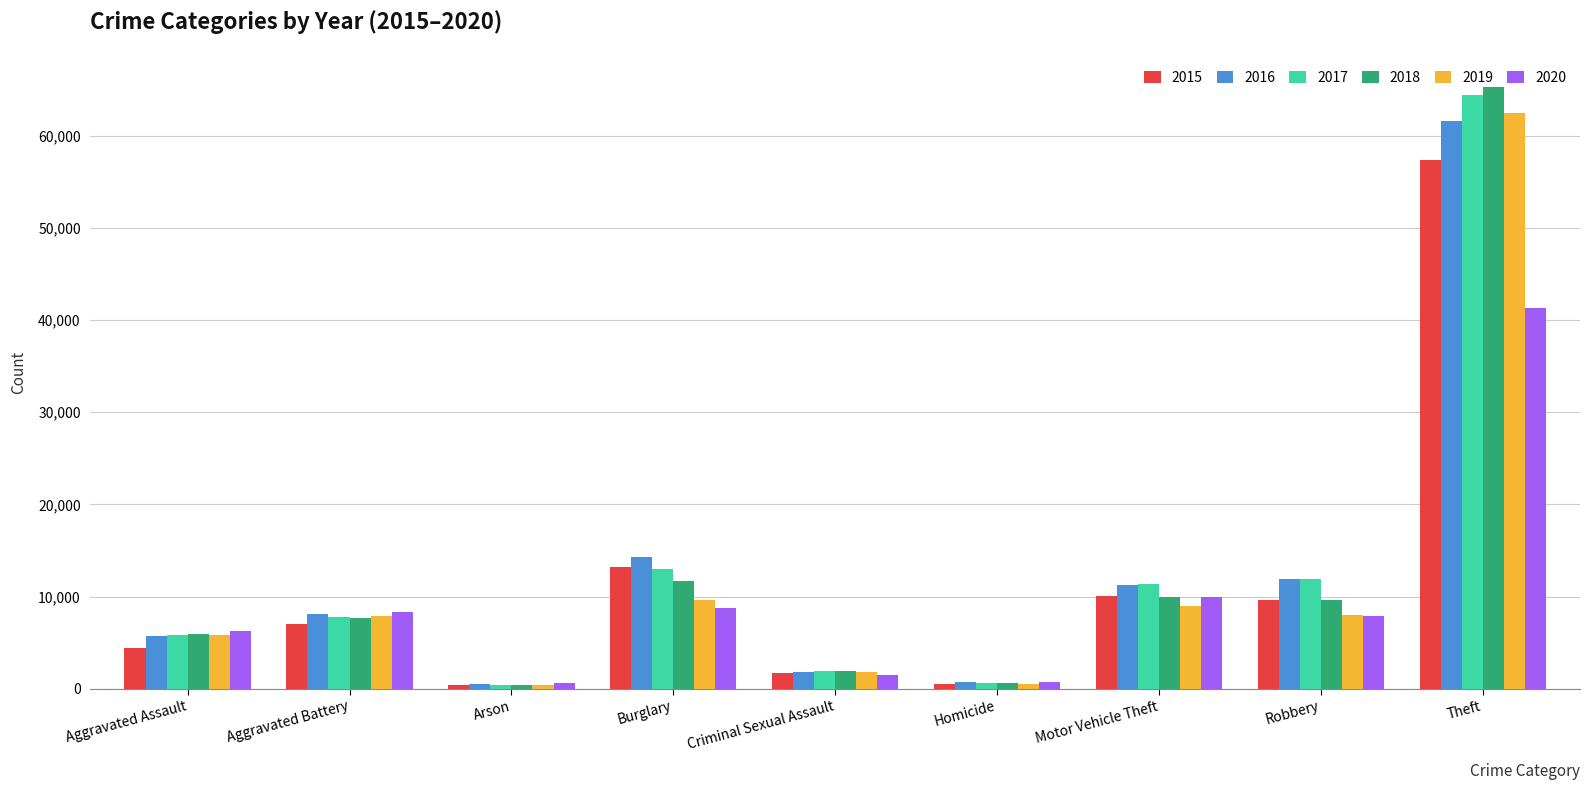

Which series has the widest spread of values?

2018